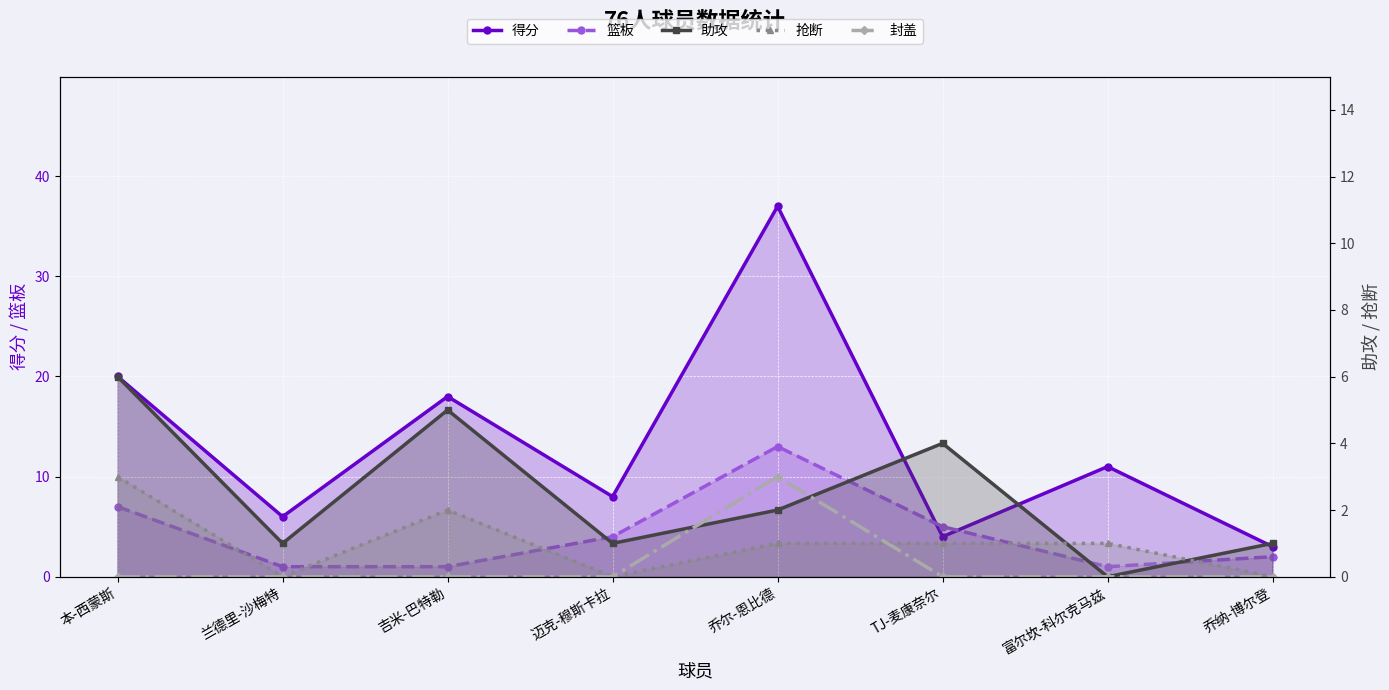

What is the value of the 助攻 point at the 8th from the left?

1